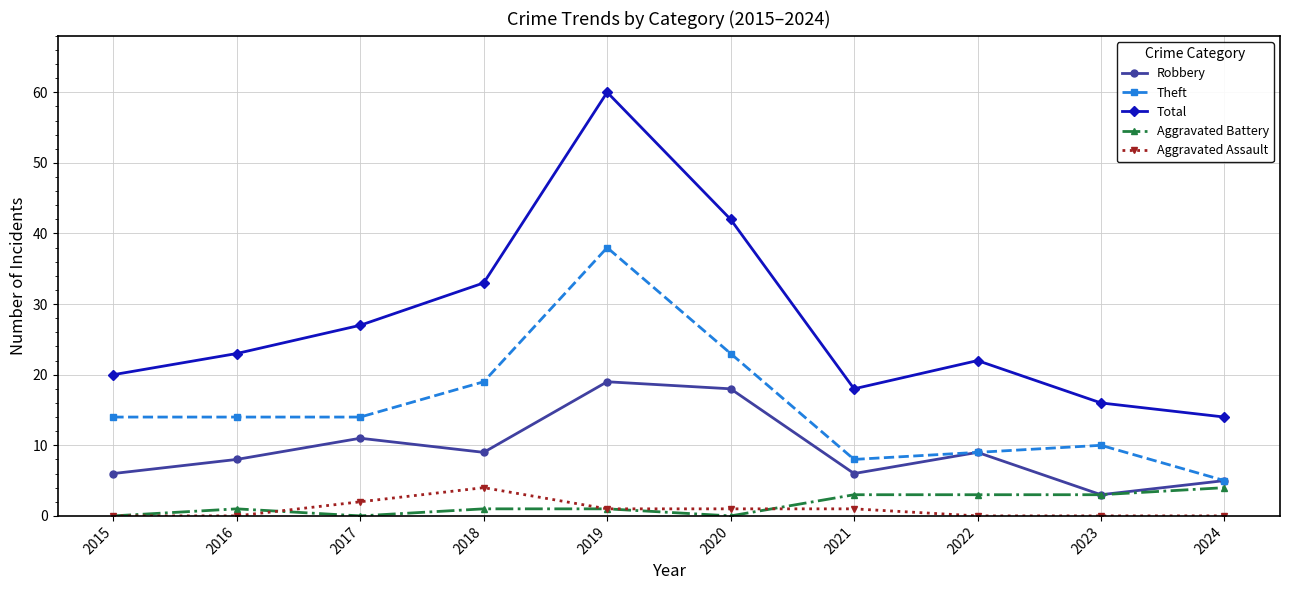

True or false: Robbery has a value of 3 at 2018.

False